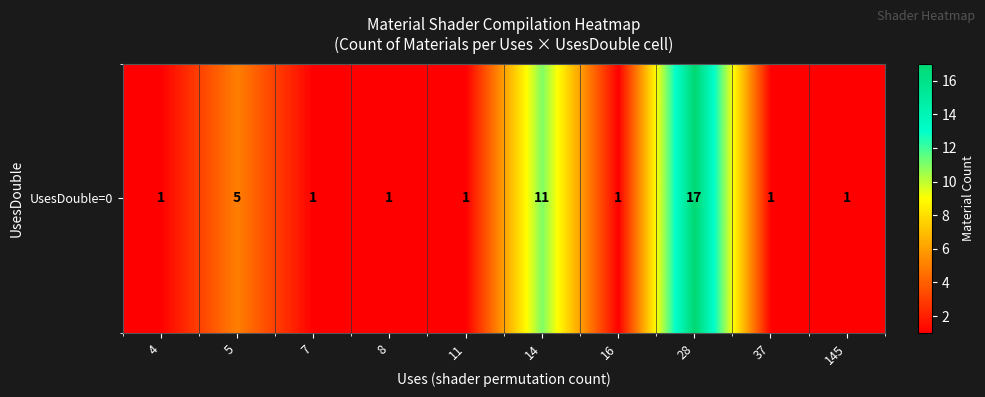

What is the greatest value displayed?

17